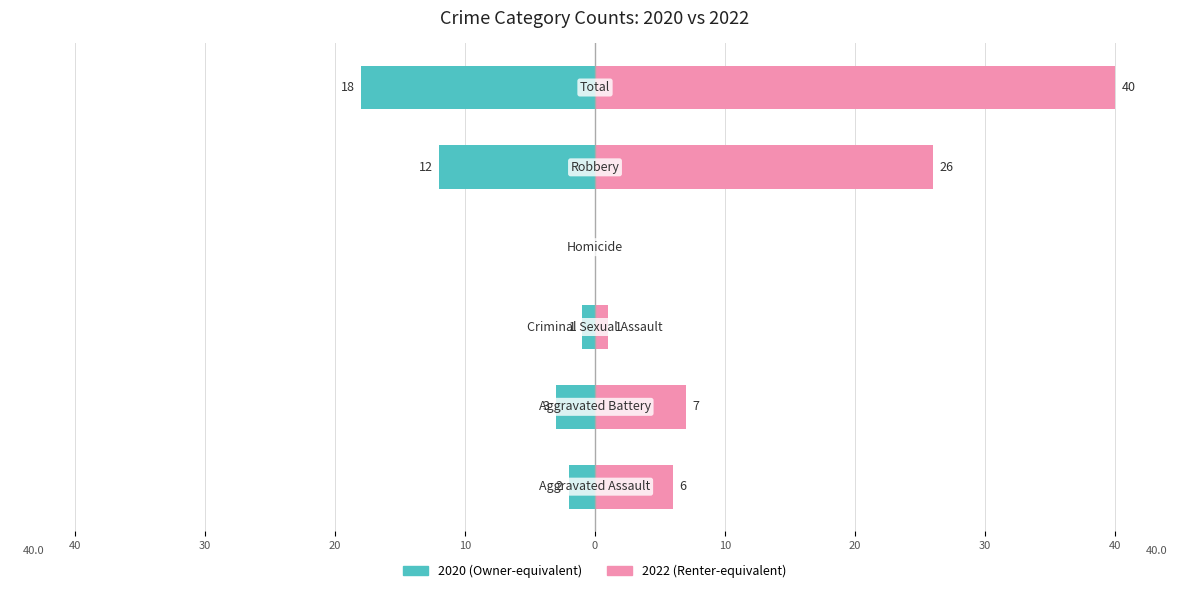

Which series changed the most between Aggravated Assault and Homicide?

2022